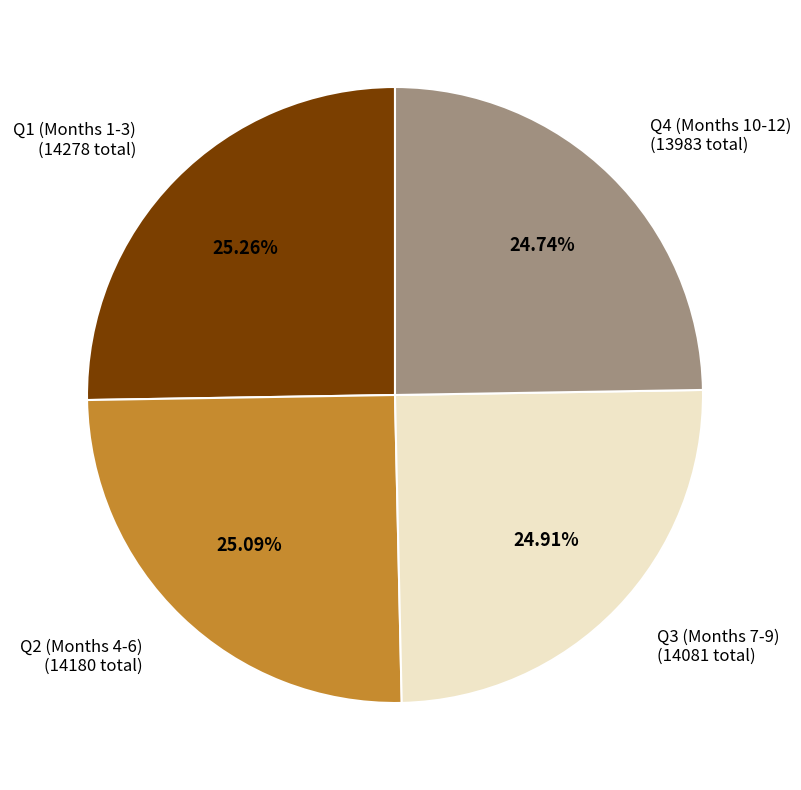

Which has a higher value, Q4 (Months 10-12) (13983 total) or Q1 (Months 1-3) (14278 total)?

Q1 (Months 1-3) (14278 total)